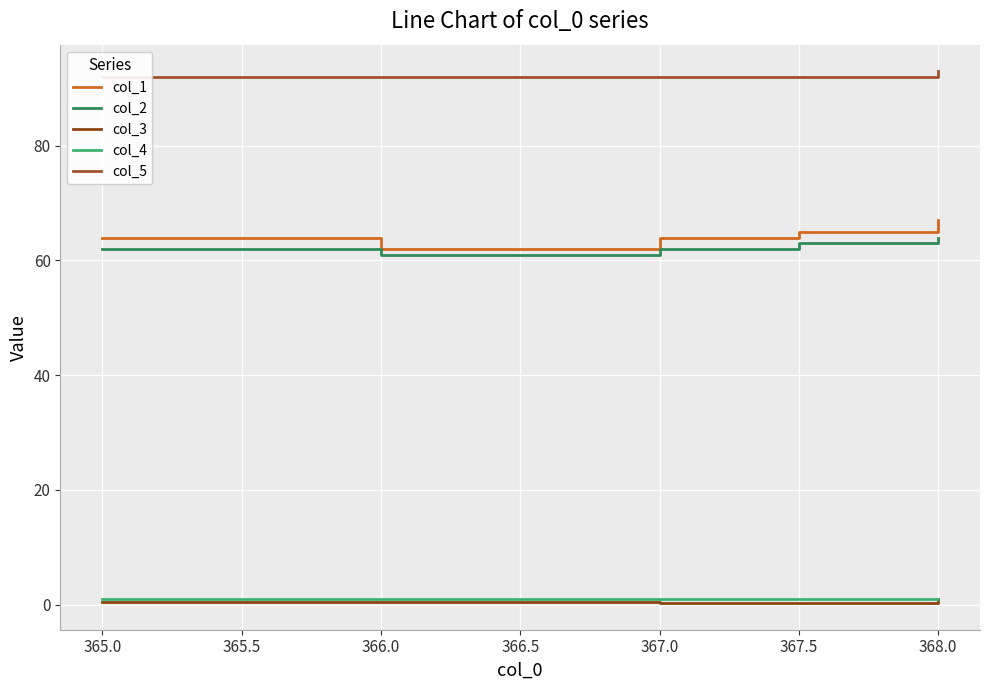

Count the col_3 values in the range 0 to 1.

5